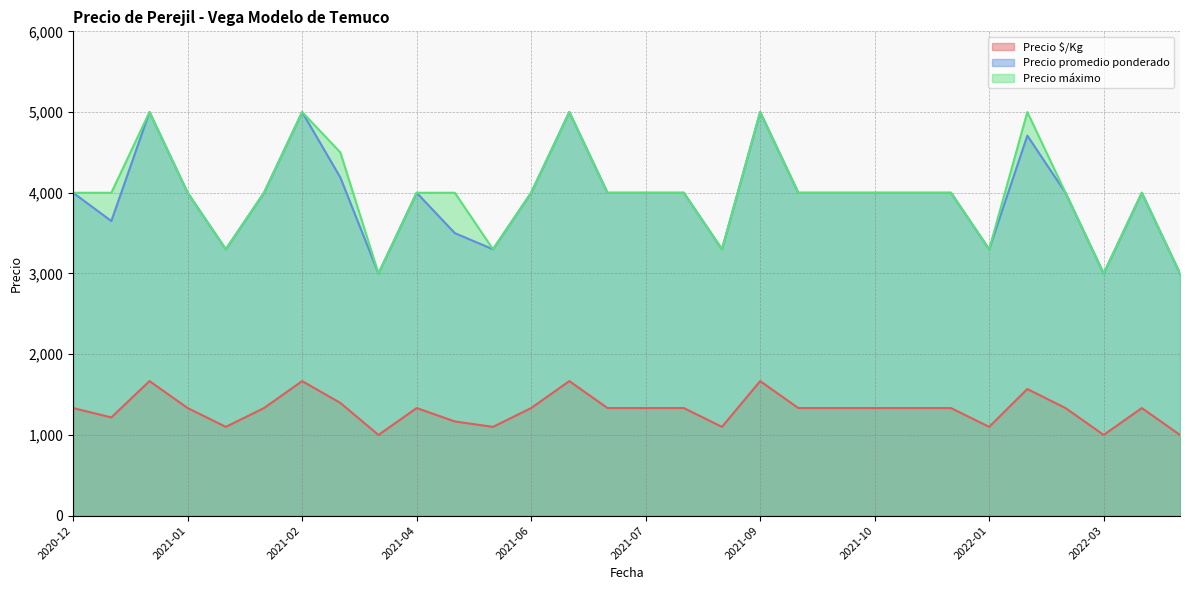

What is the minimum value shown in the chart?

1000